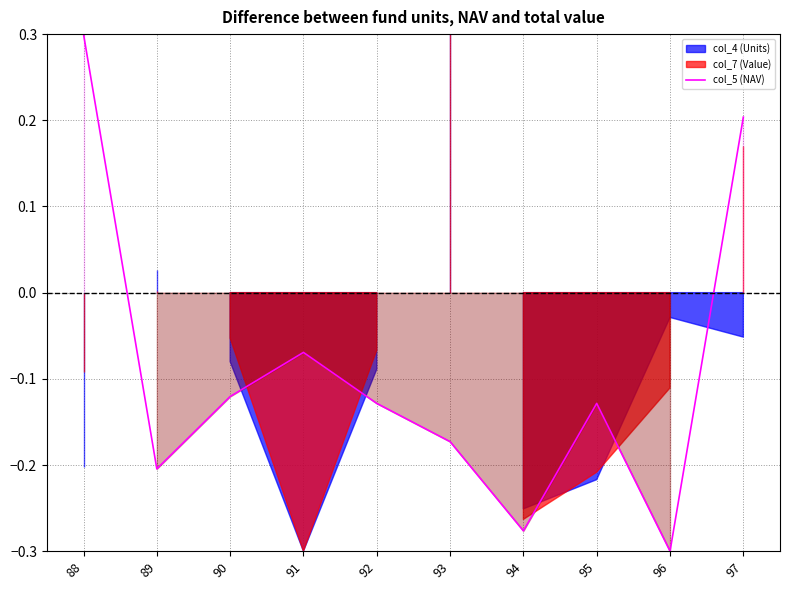

What is the maximum value shown in the chart?

0.3